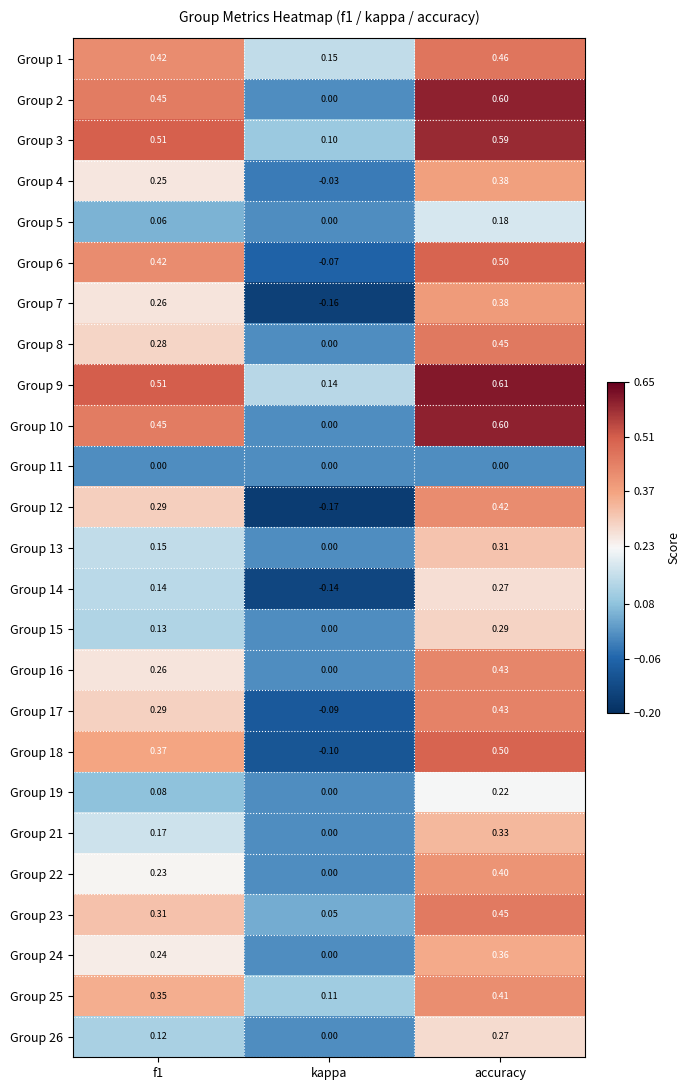

At which category is the sum across all series the highest?

accuracy